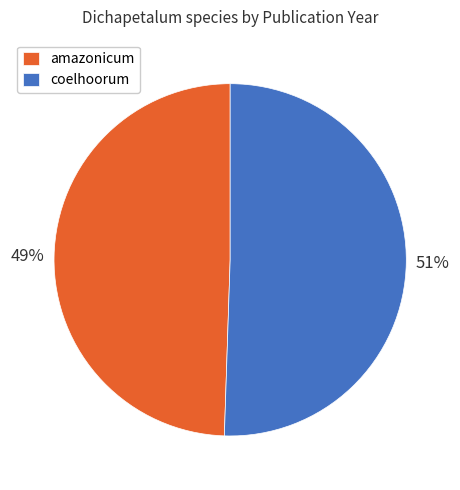

Rank the categories by value from highest to lowest.

coelhoorum, amazonicum